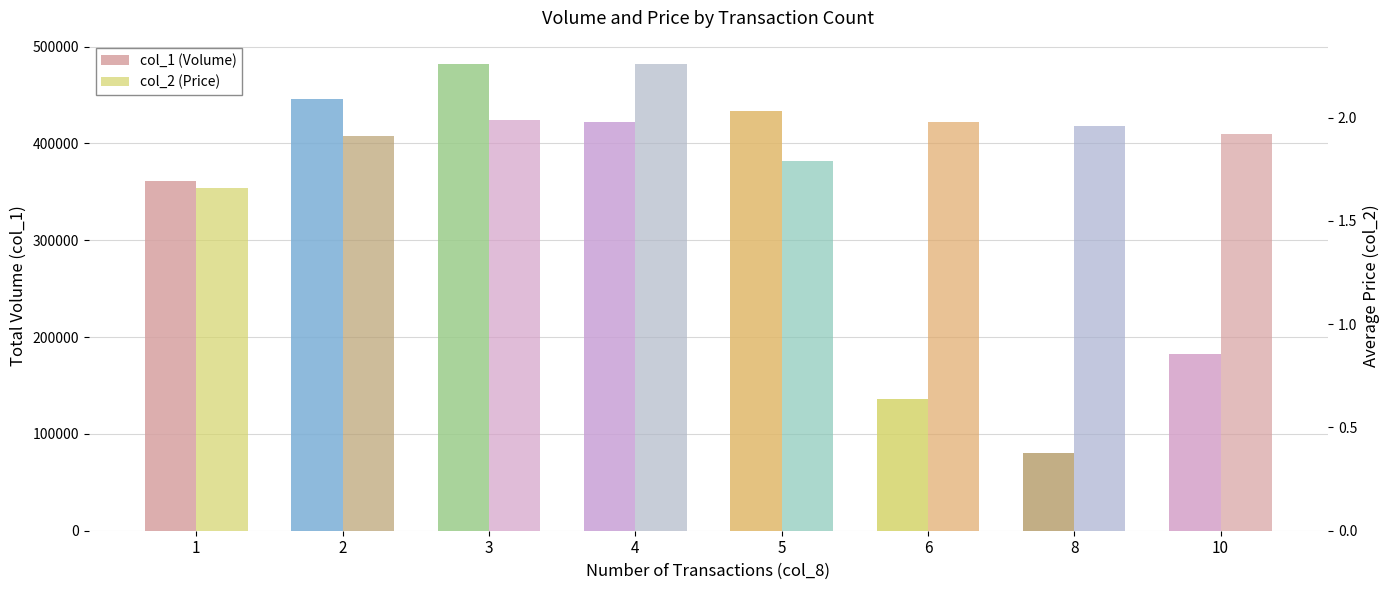

What is the difference between the maximum and minimum values in the col_1 (Volume) series?

402000.0